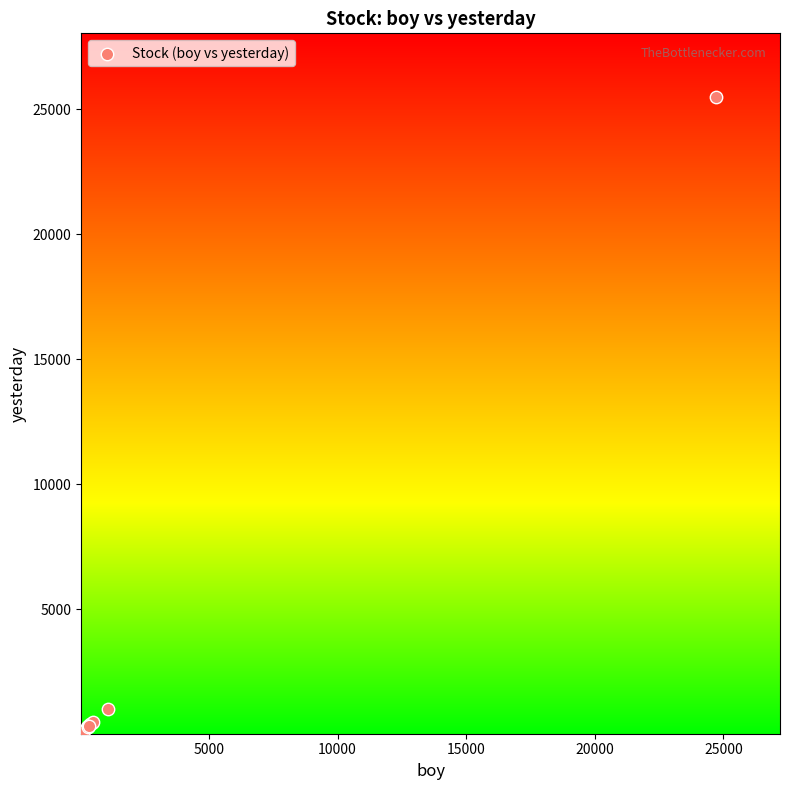

What Y value in the scatter plot is closest to 12752?

1016.2